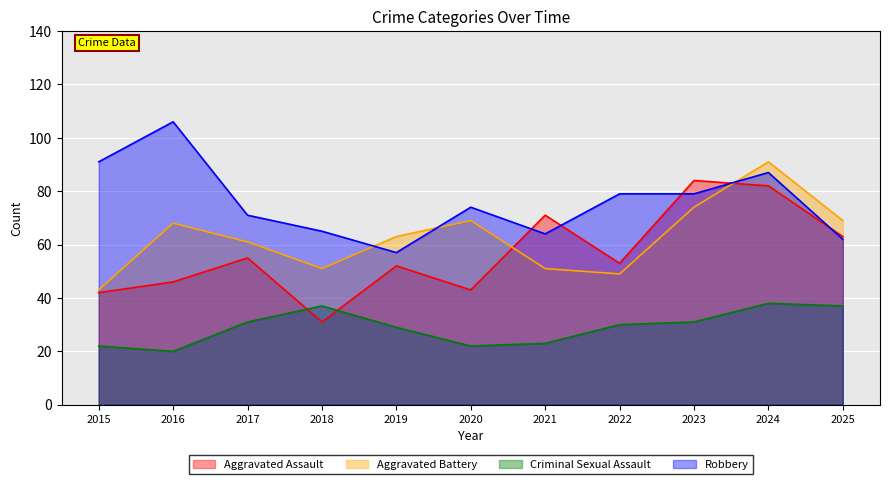

How many values in the Aggravated Assault series are below 53?

5